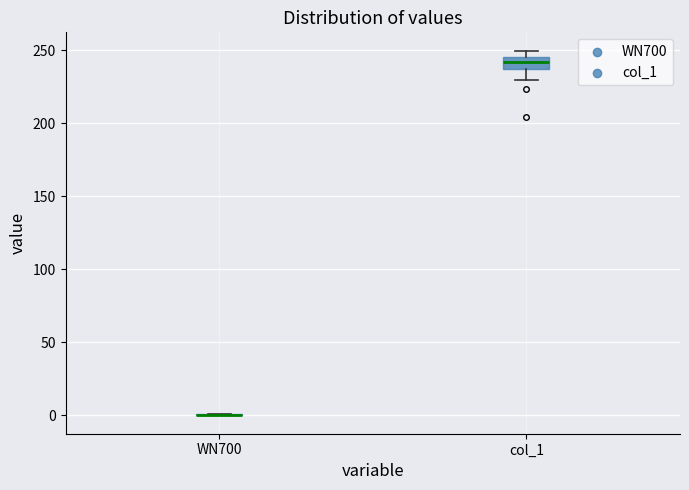

Reading left to right, transcribe this box plot: for each box, give where its median line is, the range the box spans, and where its two whiskers end, as read against the y-axis. The values are not printed on the chart, so give them approximately, as read against the axis.

WN700: box collapsed to a line at 0, whiskers 0 to 0
col_1: median 240, box 235 to 245, whiskers 230 to 250